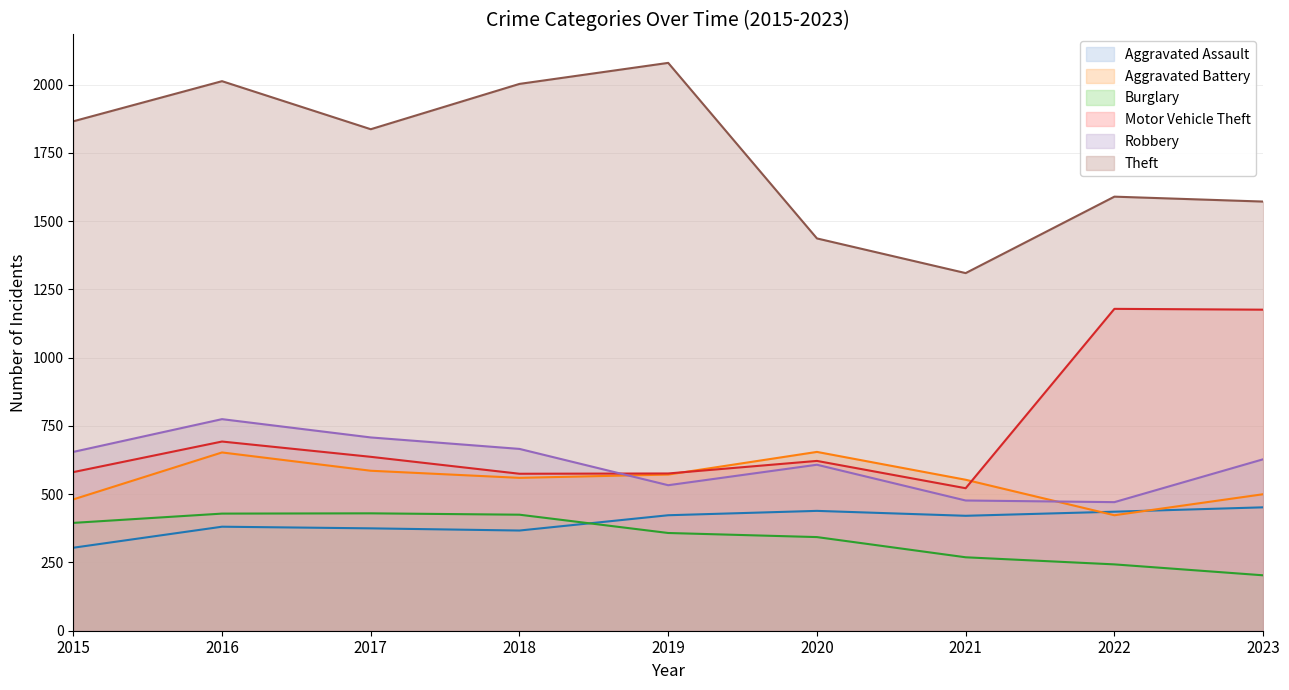

What is the greatest value displayed?

2080